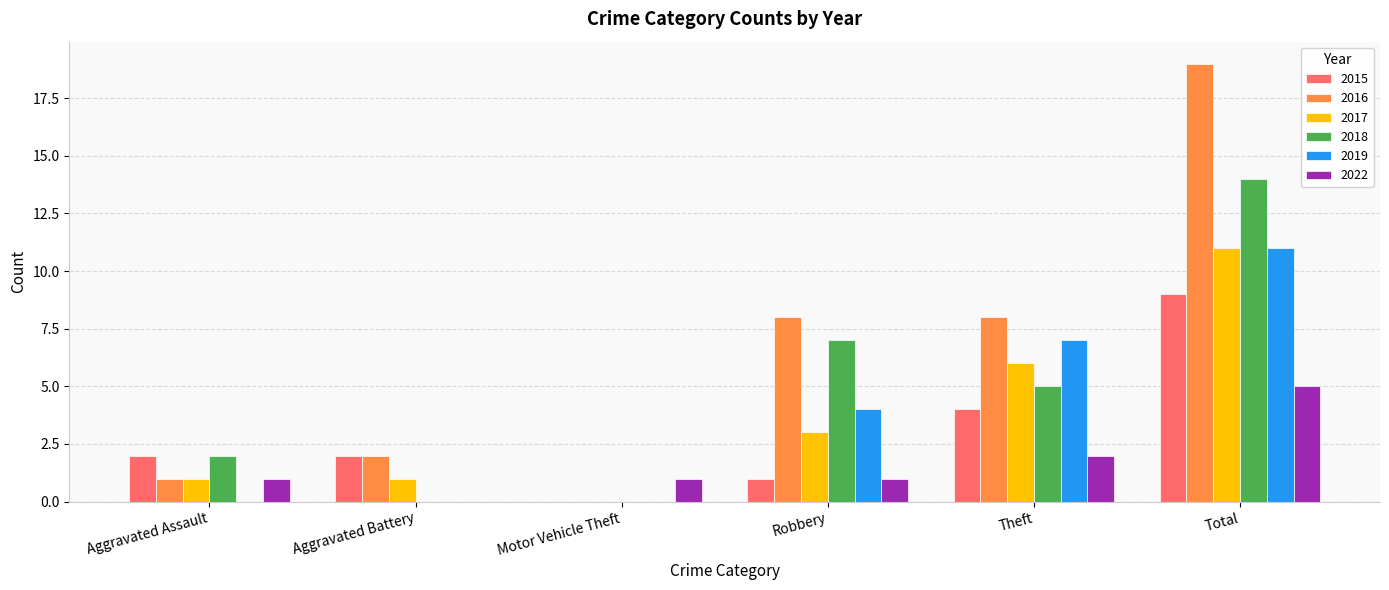

Does the chart contain stacked bars?

No